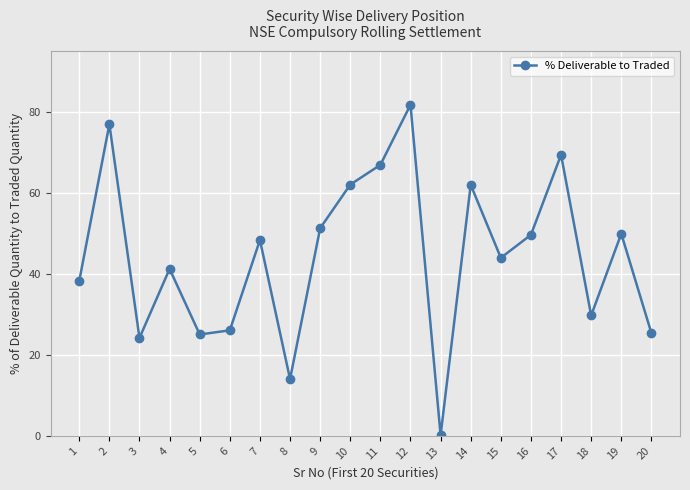

Is this an area chart (filled region under the line)?

No